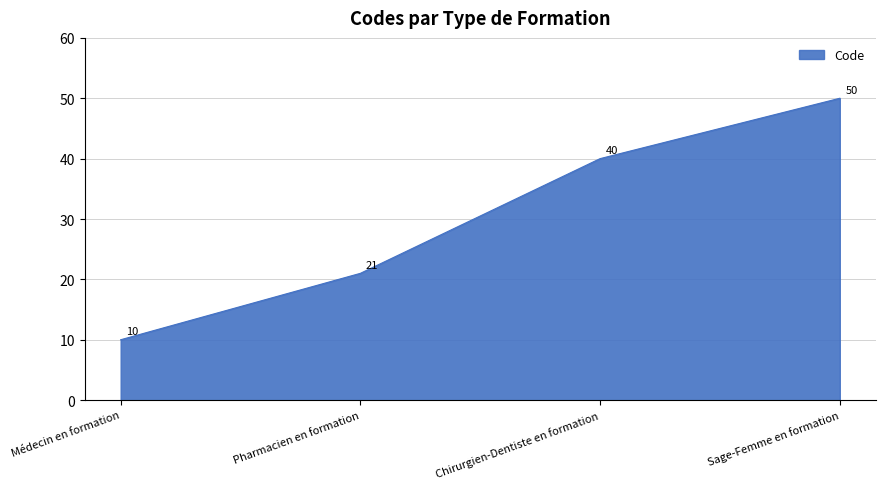

Reading left to right, extract all data points from this chart.

Médecin en formation=10	Pharmacien en formation=21	Chirurgien-Dentiste en formation=40	Sage-Femme en formation=50